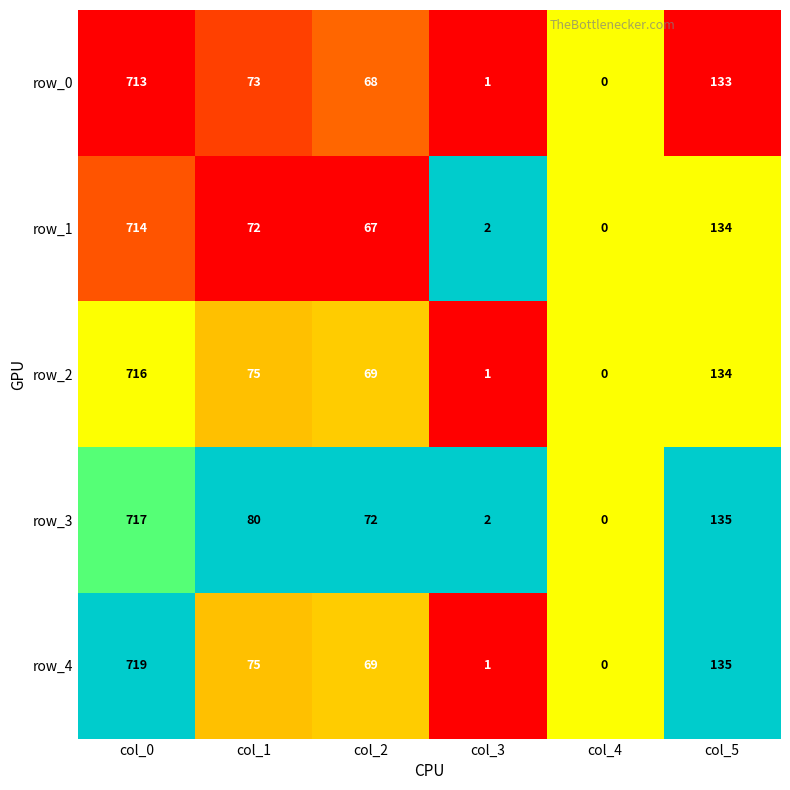

Reading left to right, transcribe all the data shown in this chart.

row_0: 713	73	68	1	0	133
row_1: 714	72	67	2	0	134
row_2: 716	75	69	1	0	134
row_3: 717	80	72	2	0	135
row_4: 719	75	69	1	0	135